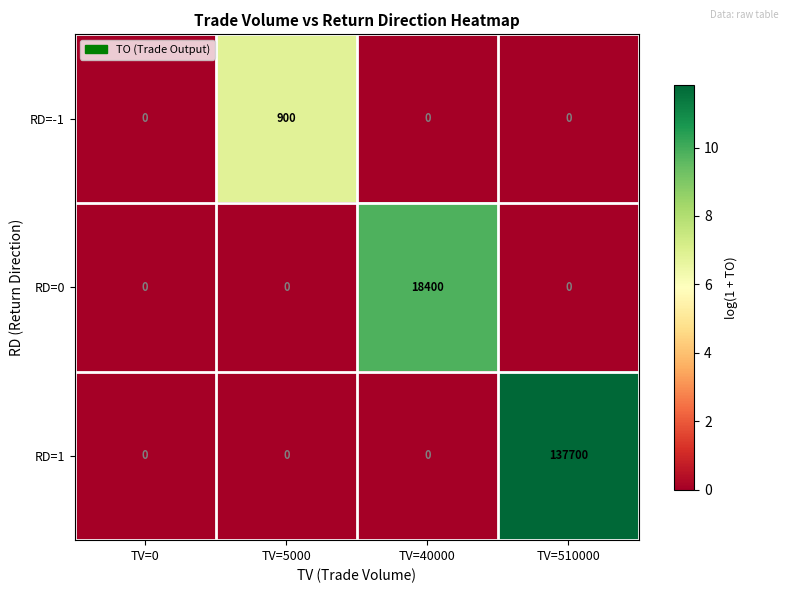

Is it true that RD=-1 equals 0 at TV=40000?

True